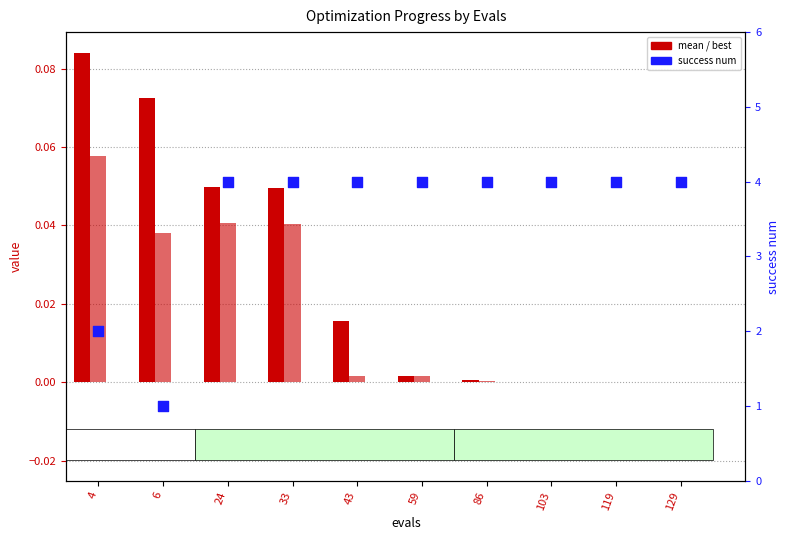

At how many categories does at least one series exceed 2?

8